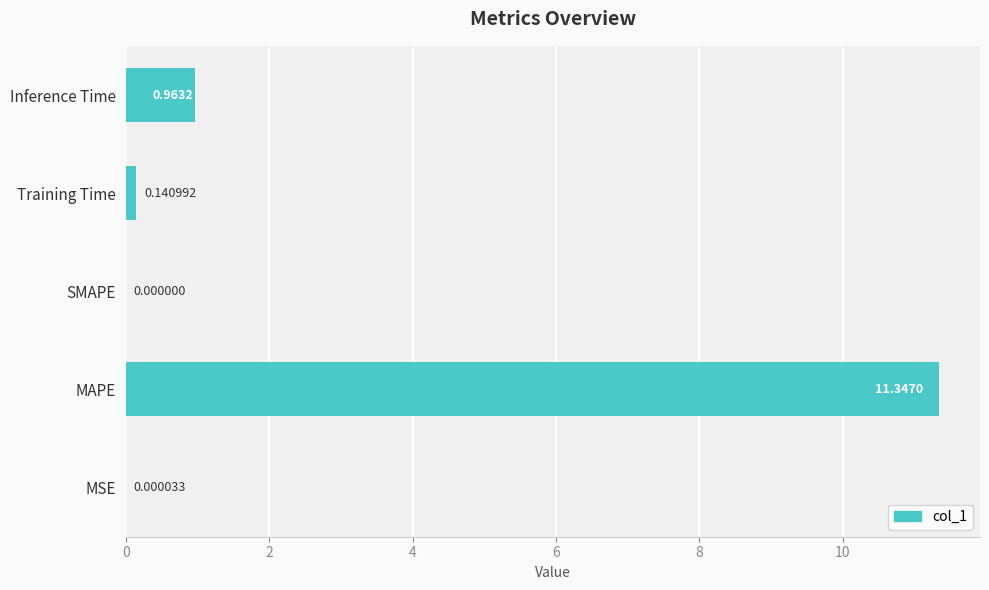

How many distinct data groups are displayed?

1